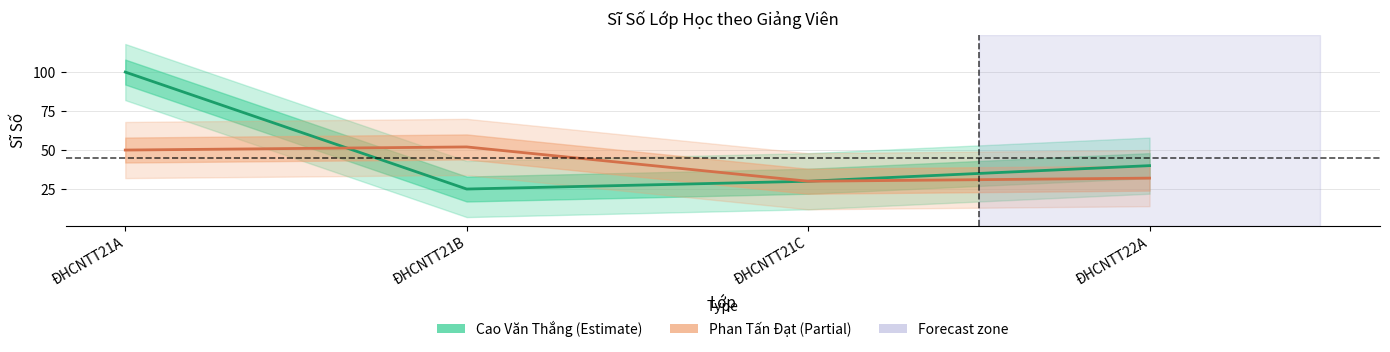

At which label does Cao Văn Thắng first exceed 40?

ĐHCNTT21A